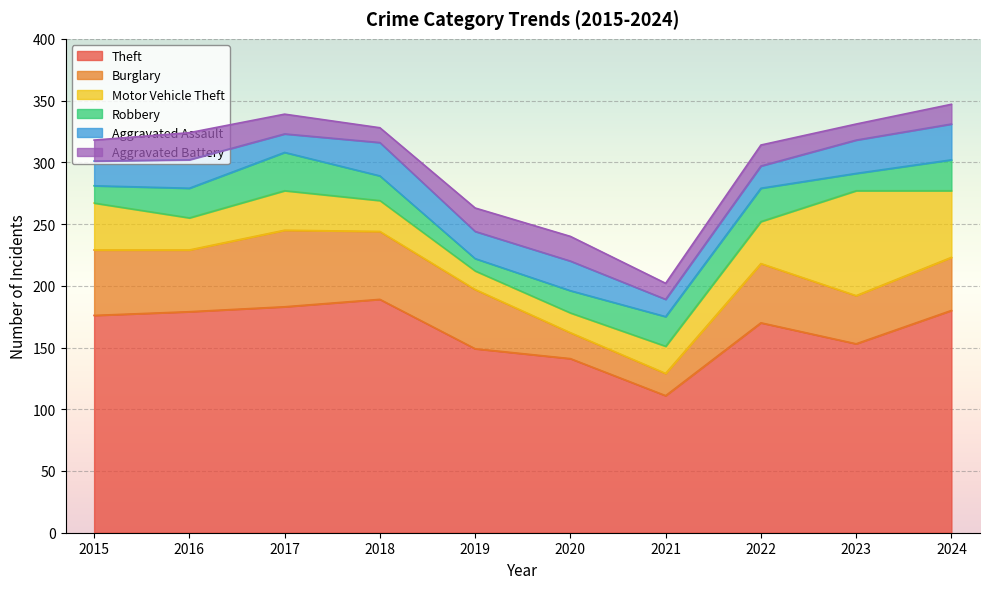

List the labels in order of Theft value, smallest first.

2021, 2020, 2019, 2023, 2022, 2015, 2016, 2024, 2017, 2018